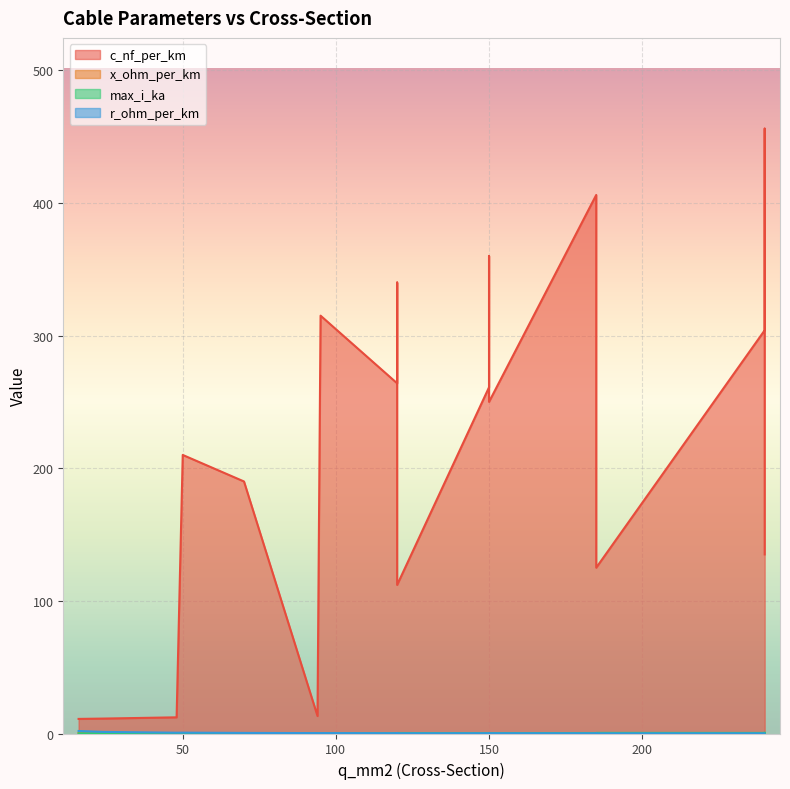

What is the spread (max minus min) of values at 240?

303.9